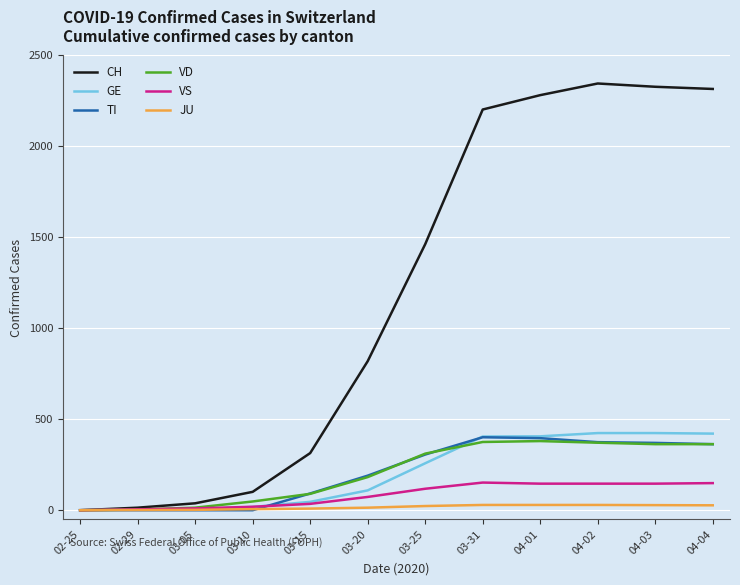

What is the difference between the second highest and second lowest values in the GE series?

421